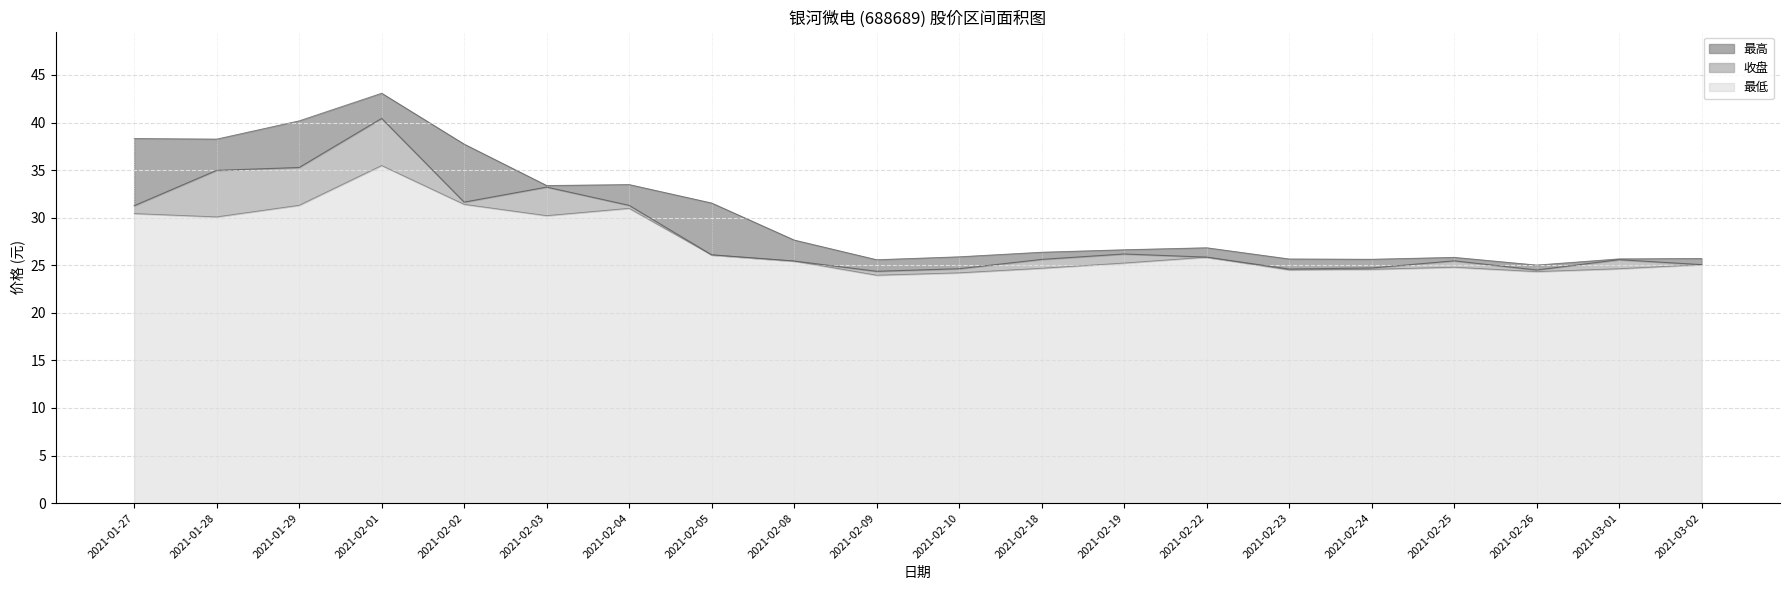

At how many categories does at least one series exceed 28?

8